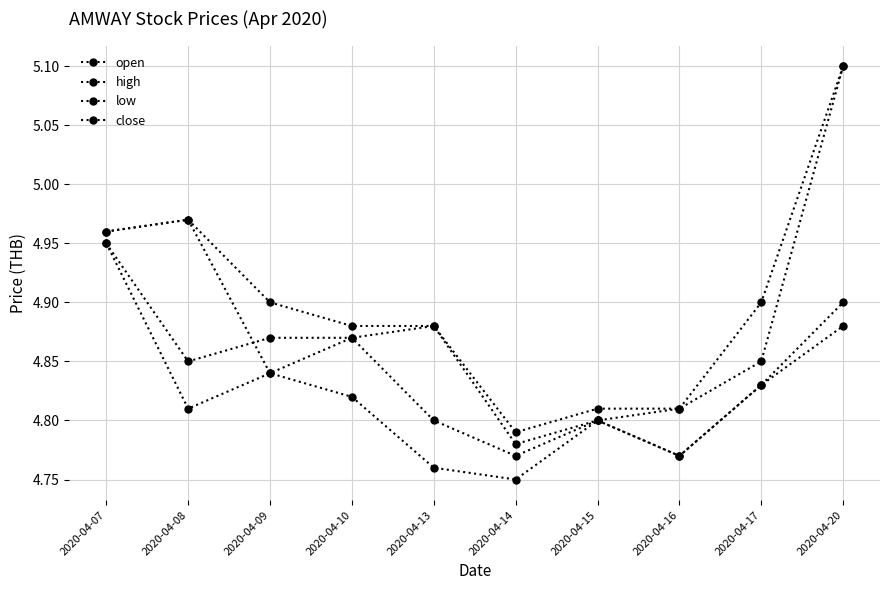

At which category is the sum across all series the highest?

2020-04-20